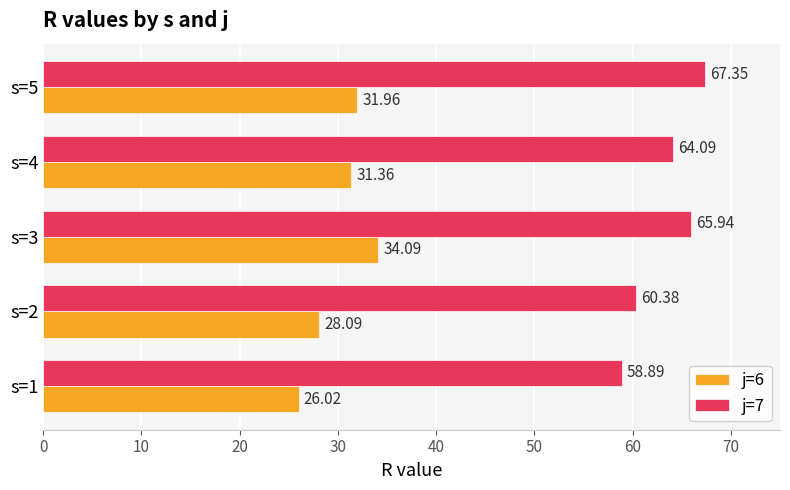

How many data points in j=7 are above 64?

3